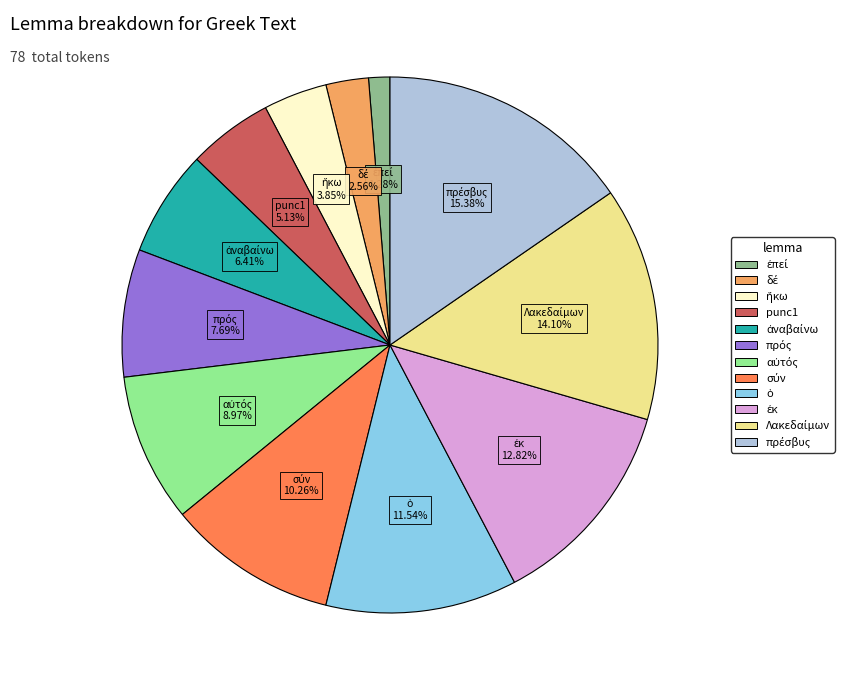

Is there a majority slice in this chart?

No